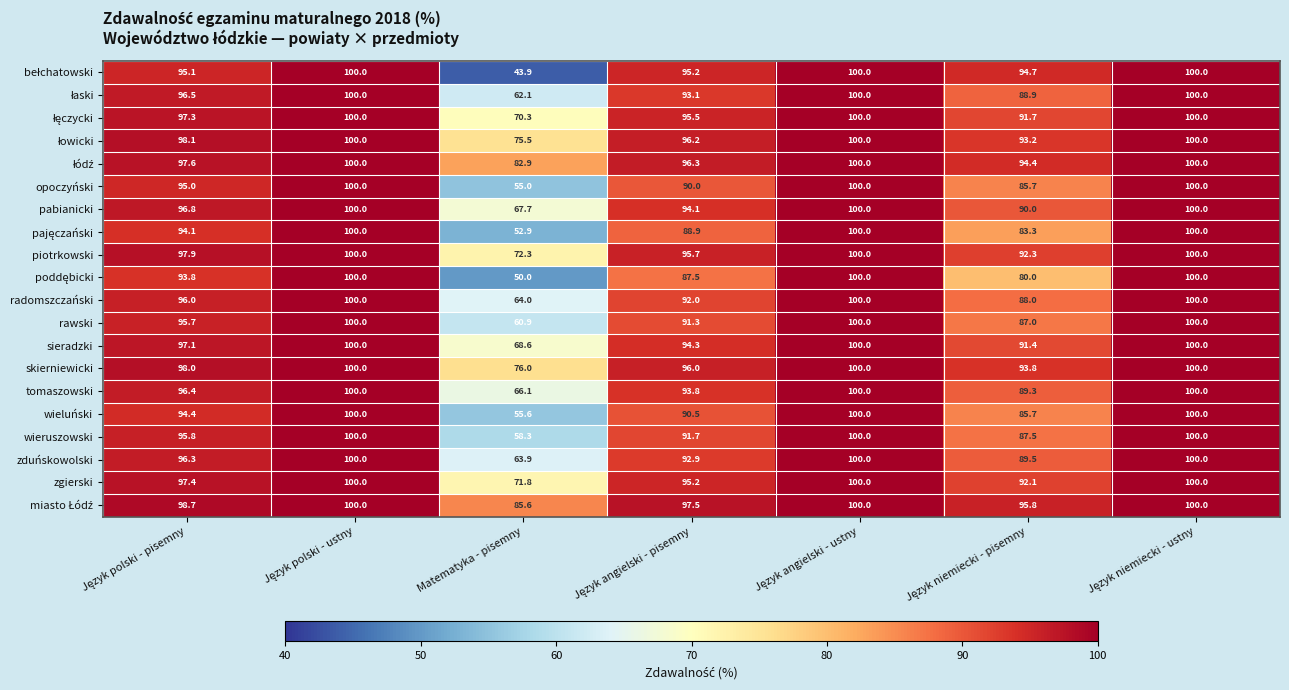

Which category has the lowest value across all series?

Matematyka - pisemny